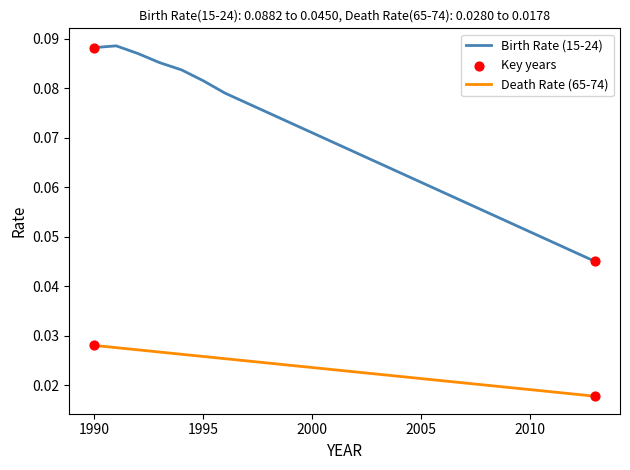

Which series has the widest spread of values?

Birth Rate (15-24)